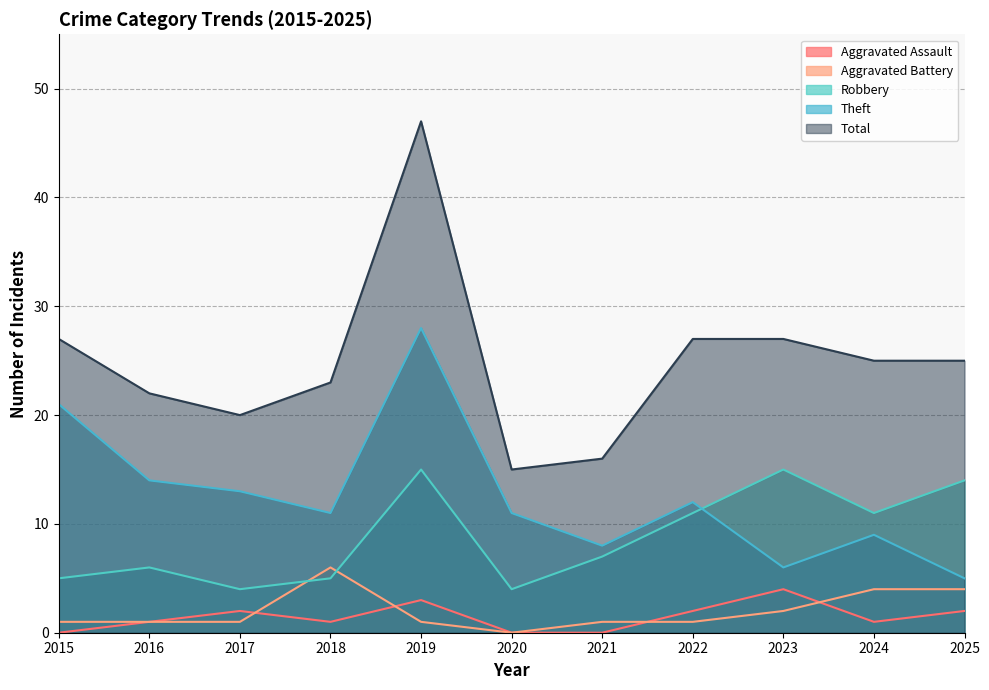

True or false: Robbery and Aggravated Assault cross at least once.

False